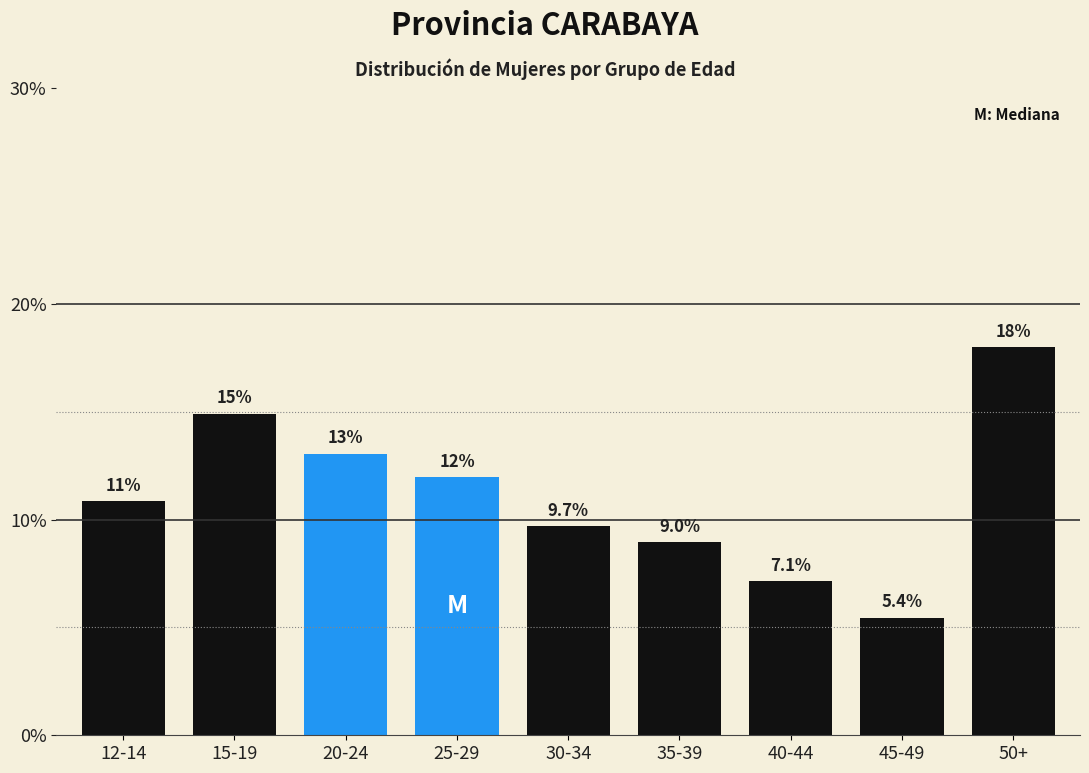

Reading right to left, extract all data points from this chart.

18.0	5.4	7.1	9.0	9.7	12.0	13.1	14.9	10.9